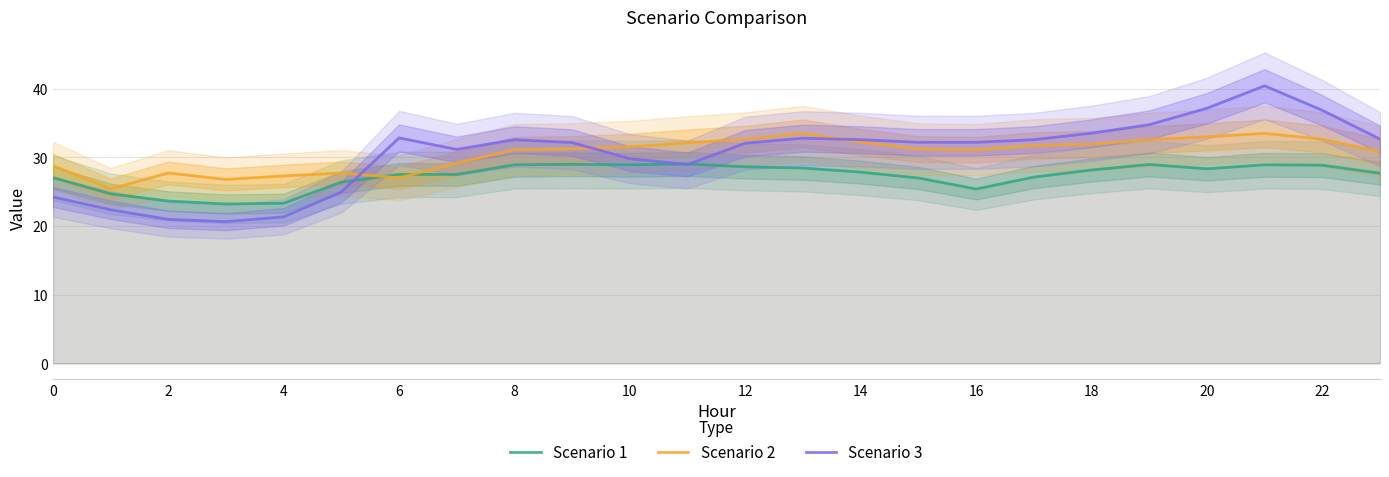

The Scenario 1 series shows 16.9 at 10. True or false?

False